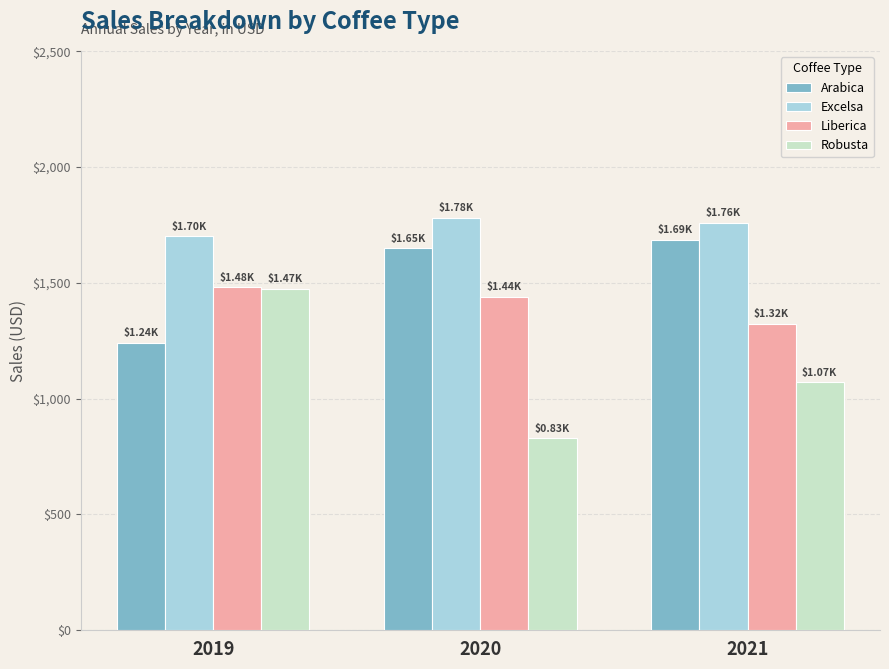

Are the bars horizontal?

No